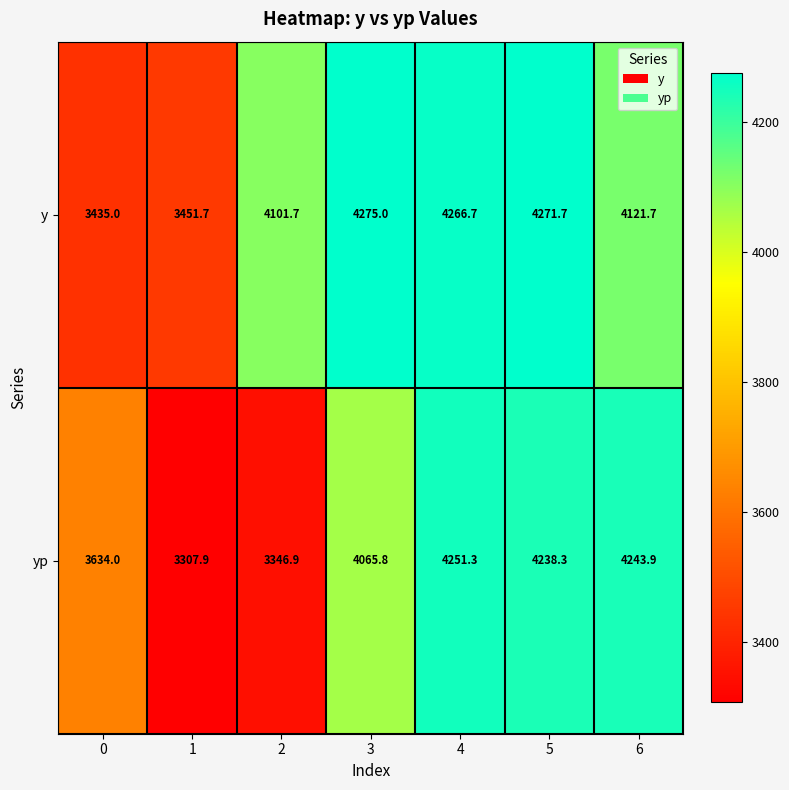

Which series has the largest range (max minus min)?

yp